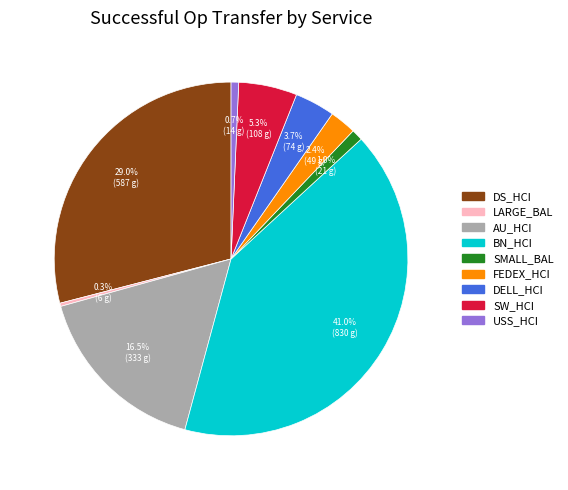

What percentage is NOT represented by DS_HCI?

71.0%